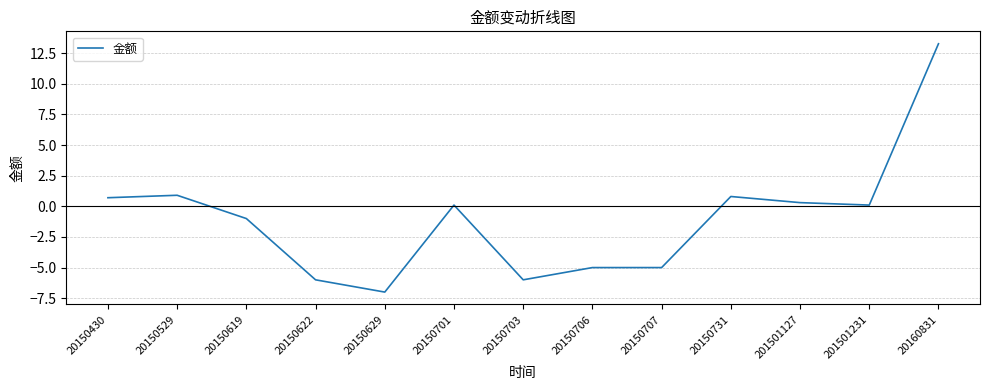

Between 20150430 and 20150619, which is larger?

20150430